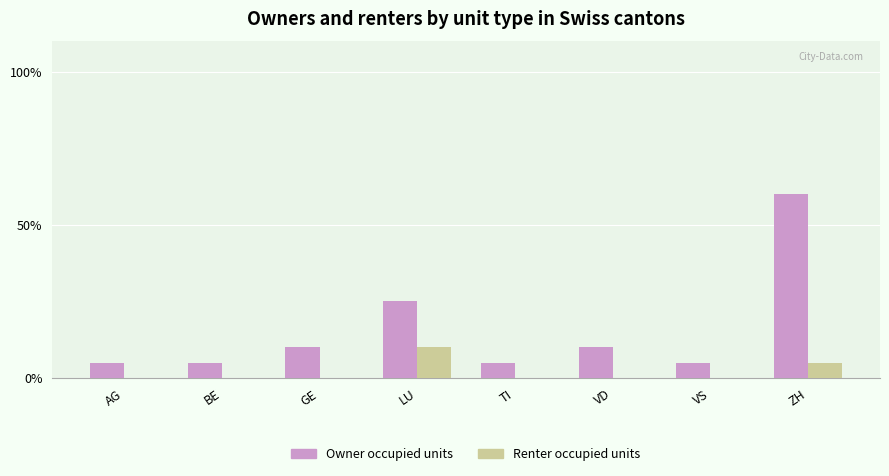

Is it true that Owner occupied units equals 8 at LU?

False